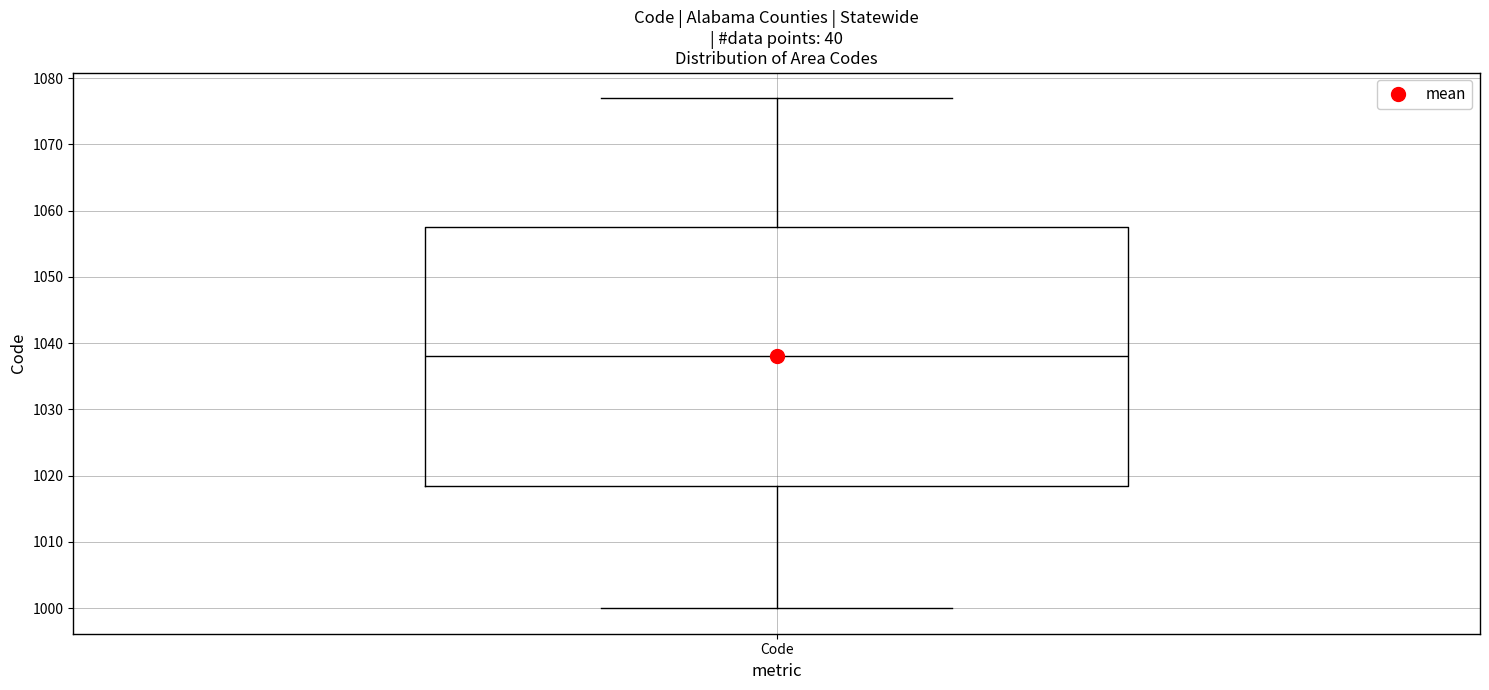

Transcribe this box plot: give where the median line is, the range the box spans, and where the two whiskers end, as read against the y-axis. The values are not printed on the chart, so give them approximately, as read against the axis.

median 1038, box 1019 to 1058, whiskers 1000 to 1077